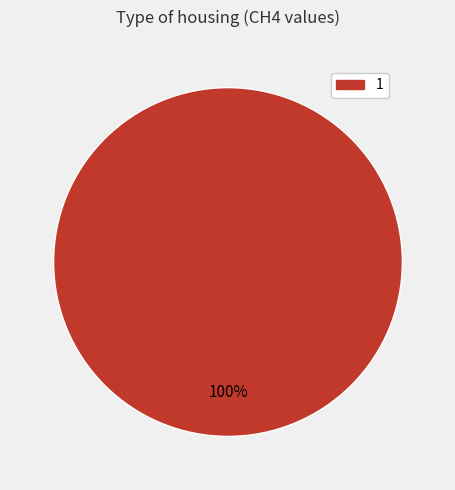

Is it true that 1 is 100% of the pie?

True